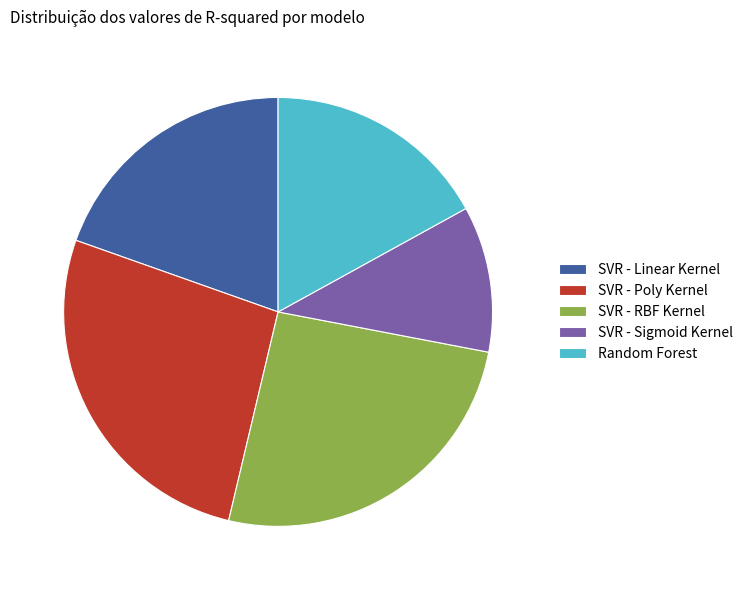

Which slice is the smallest?

SVR - Sigmoid Kernel